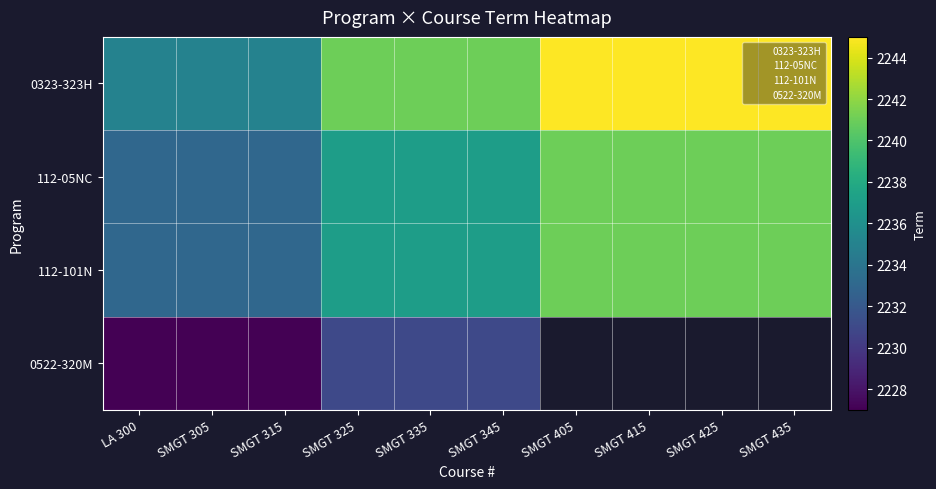

List the labels in order of 0522-320M value, smallest first.

LA 300, SMGT 305, SMGT 315, SMGT 325, SMGT 335, SMGT 345, SMGT 405, SMGT 415, SMGT 425, SMGT 435